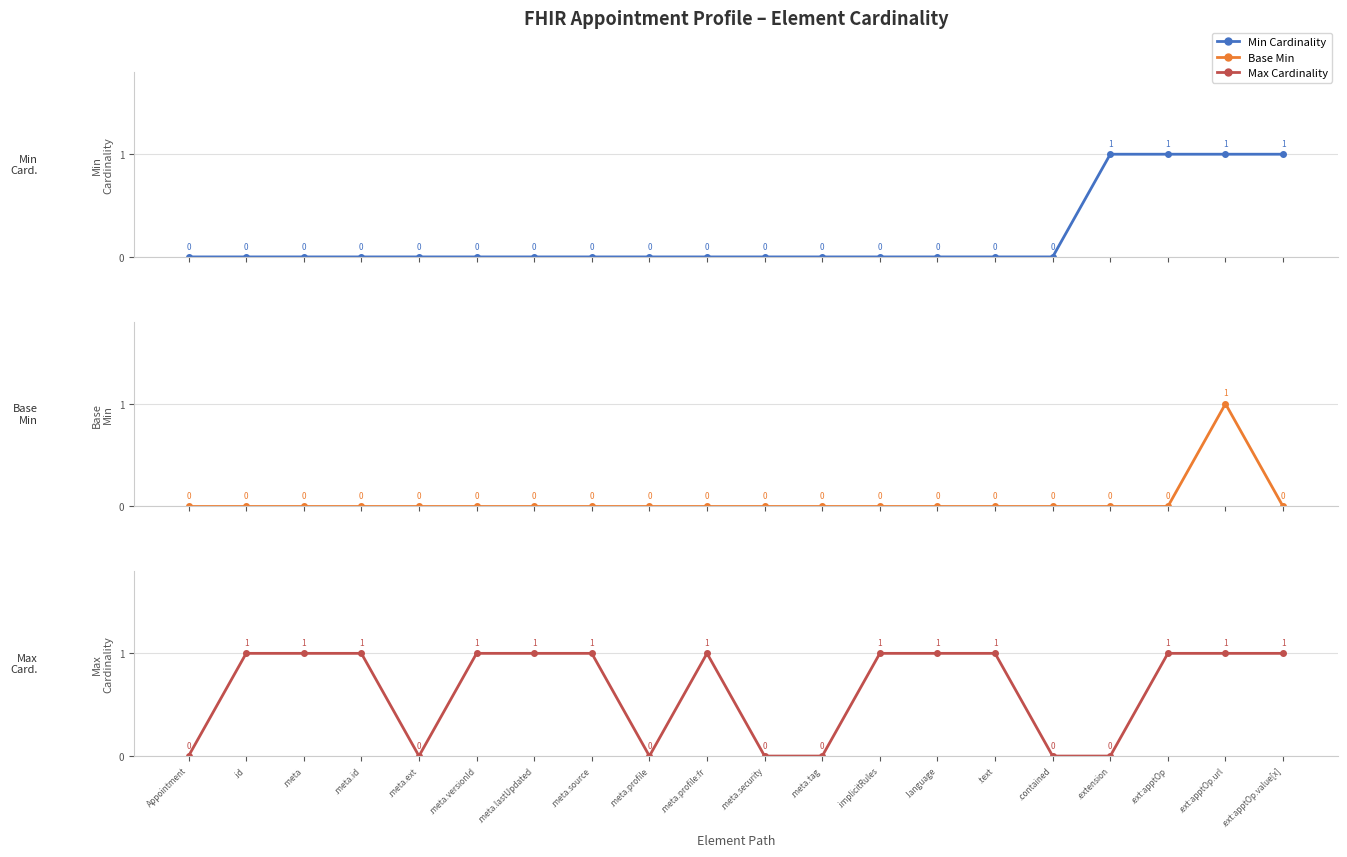

Which series has the largest total across all categories?

Max (capped)